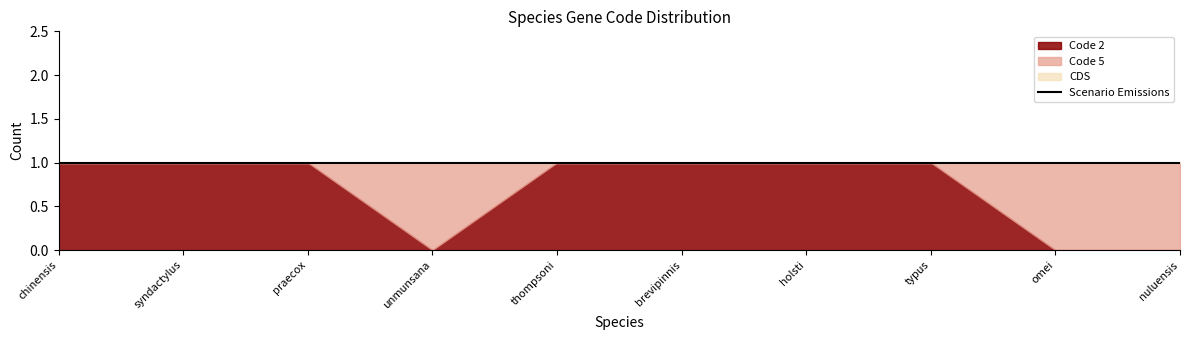

Between Takifugu chinensis and Hotaria unmunsana, which is larger?

Takifugu chinensis